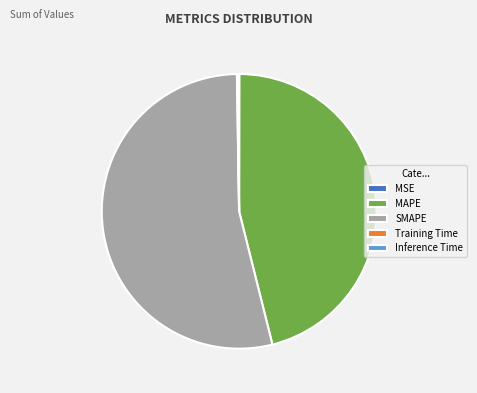

True or false: SMAPE accounts for 54% of the total.

True